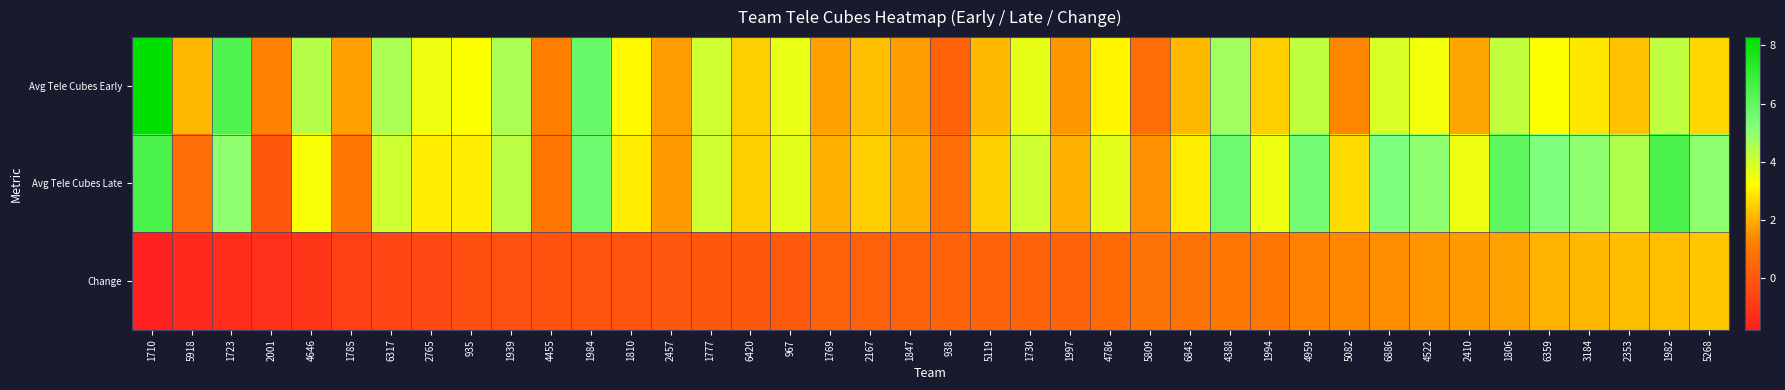

What is the difference between the highest and lowest values at 1806?

4.2